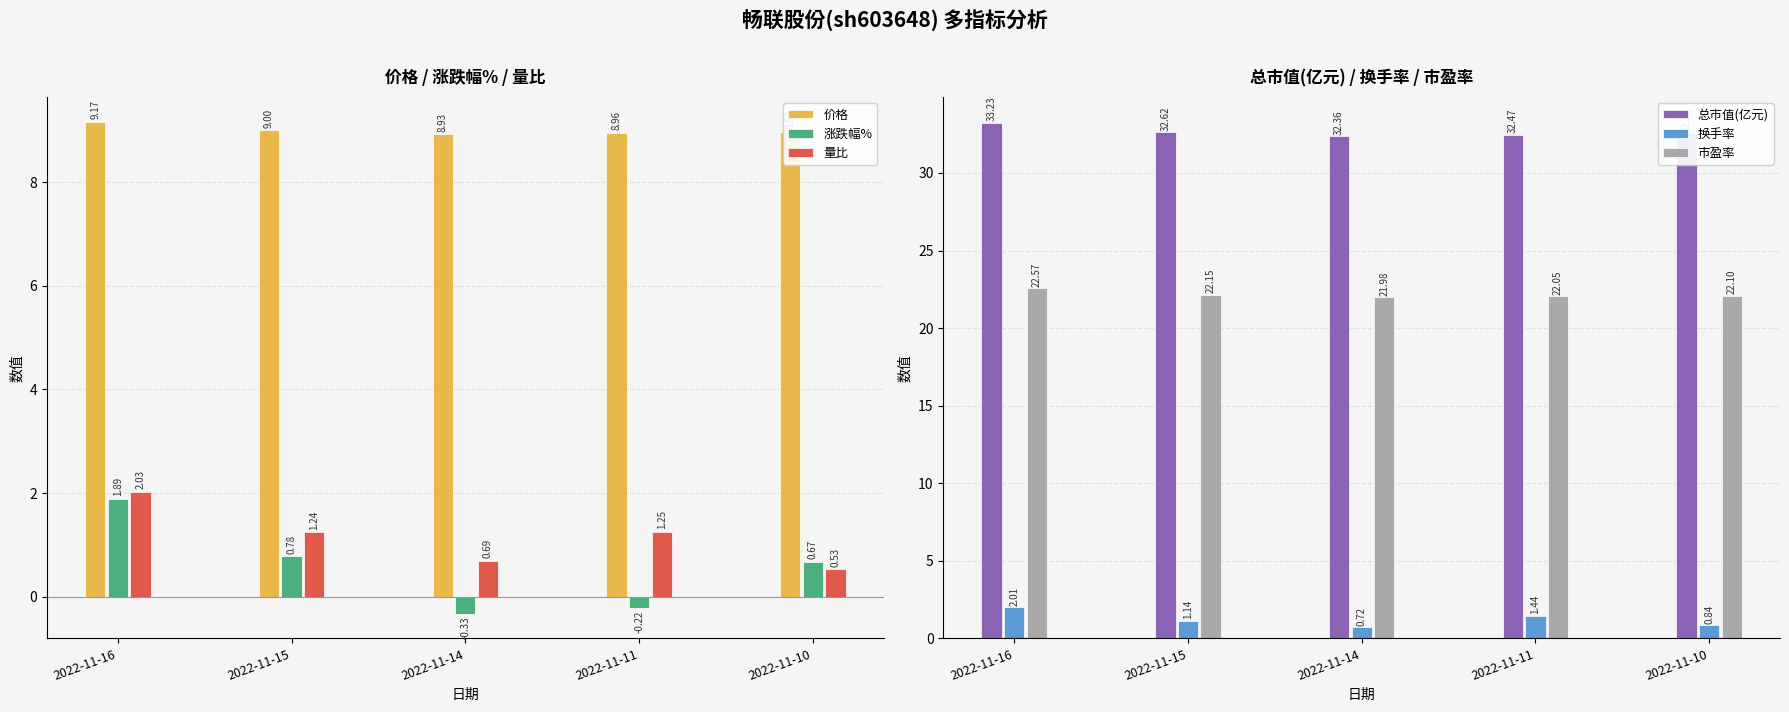

At which label does 市盈率 reach its minimum?

2022-11-14